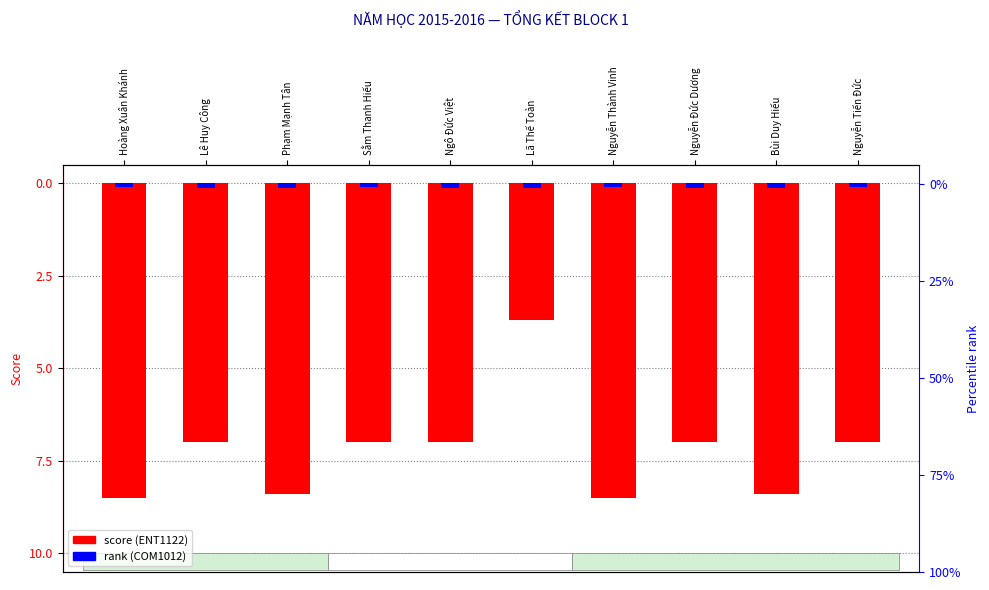

Where does the ENT1122 (score) series first go above -7?

Lã Thế Toàn